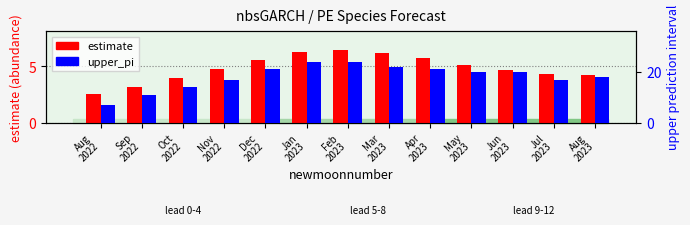

At how many categories does at least one series exceed 21?

3